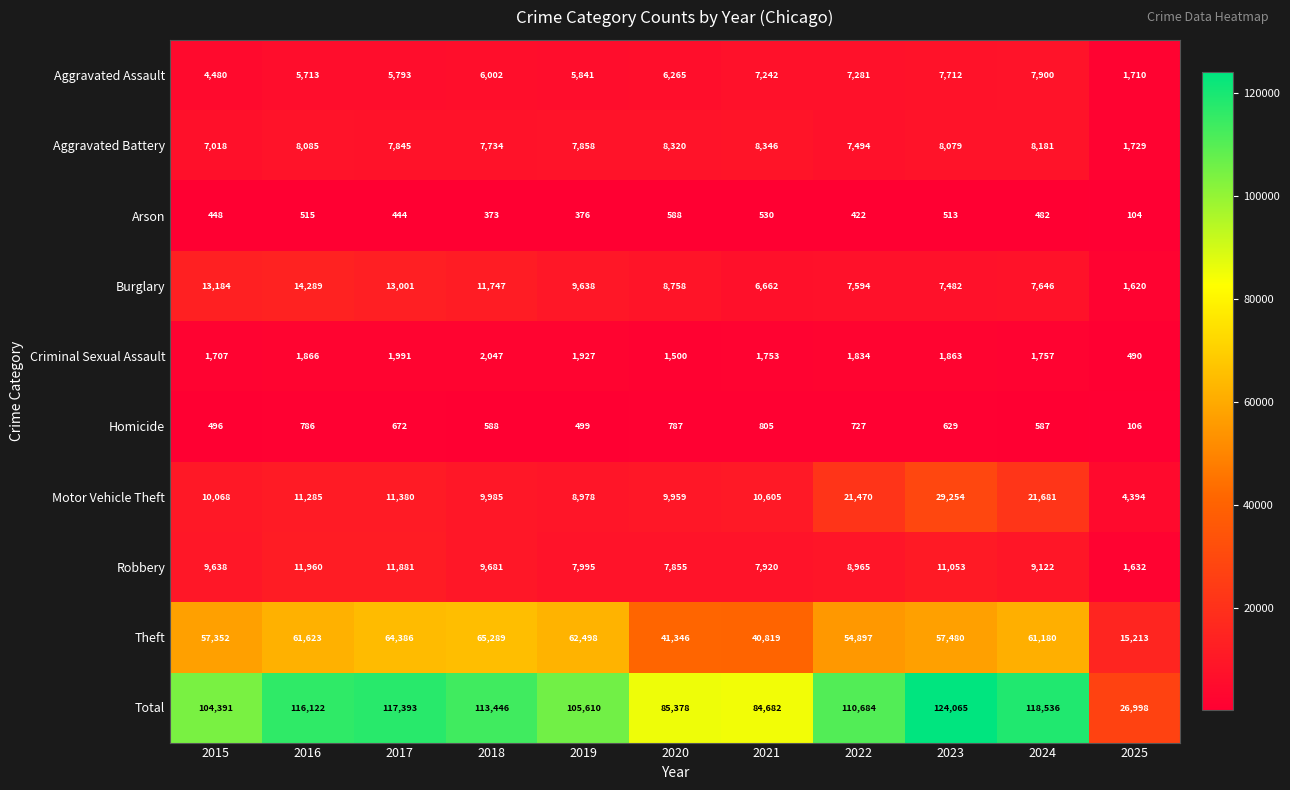

What is the difference between the Homicide values at 2015 and 2019?

3